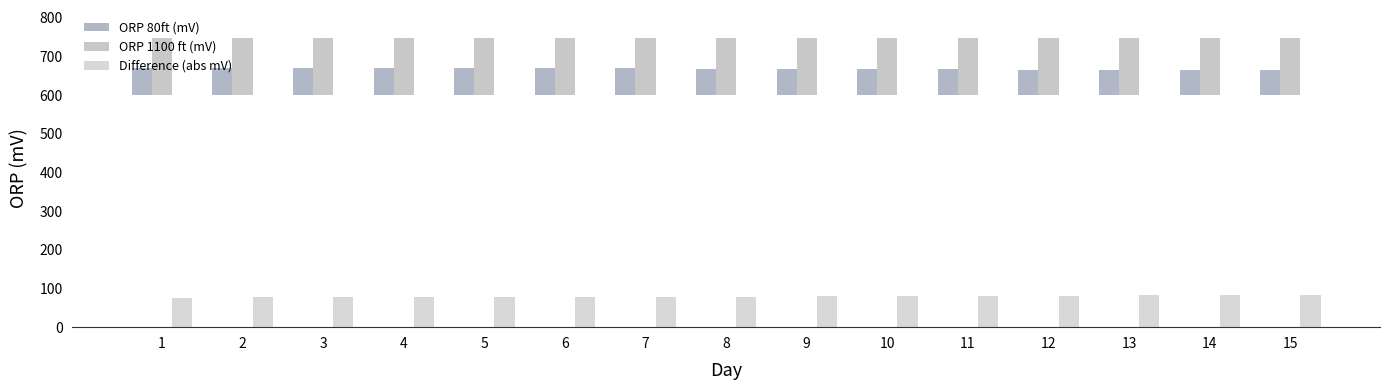

What is the value of the Difference (abs mV) bar at the 2nd from the left?

77